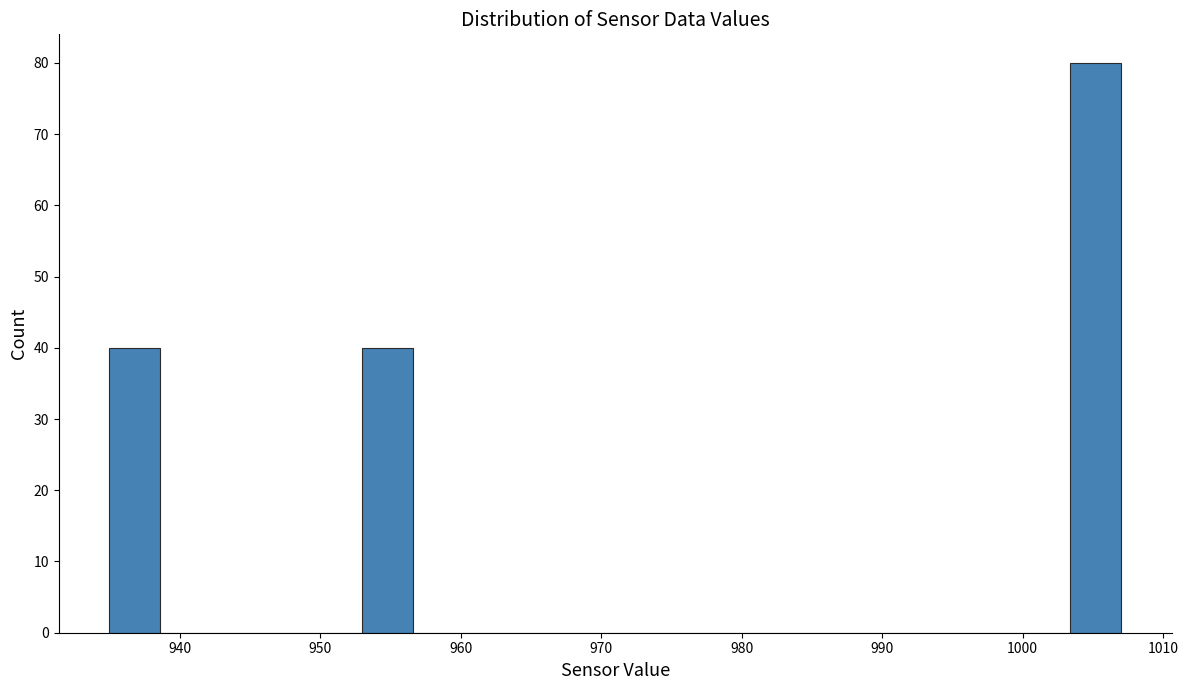

Read against the x-axis, roughly where is the centre of the tallest bar?

1005